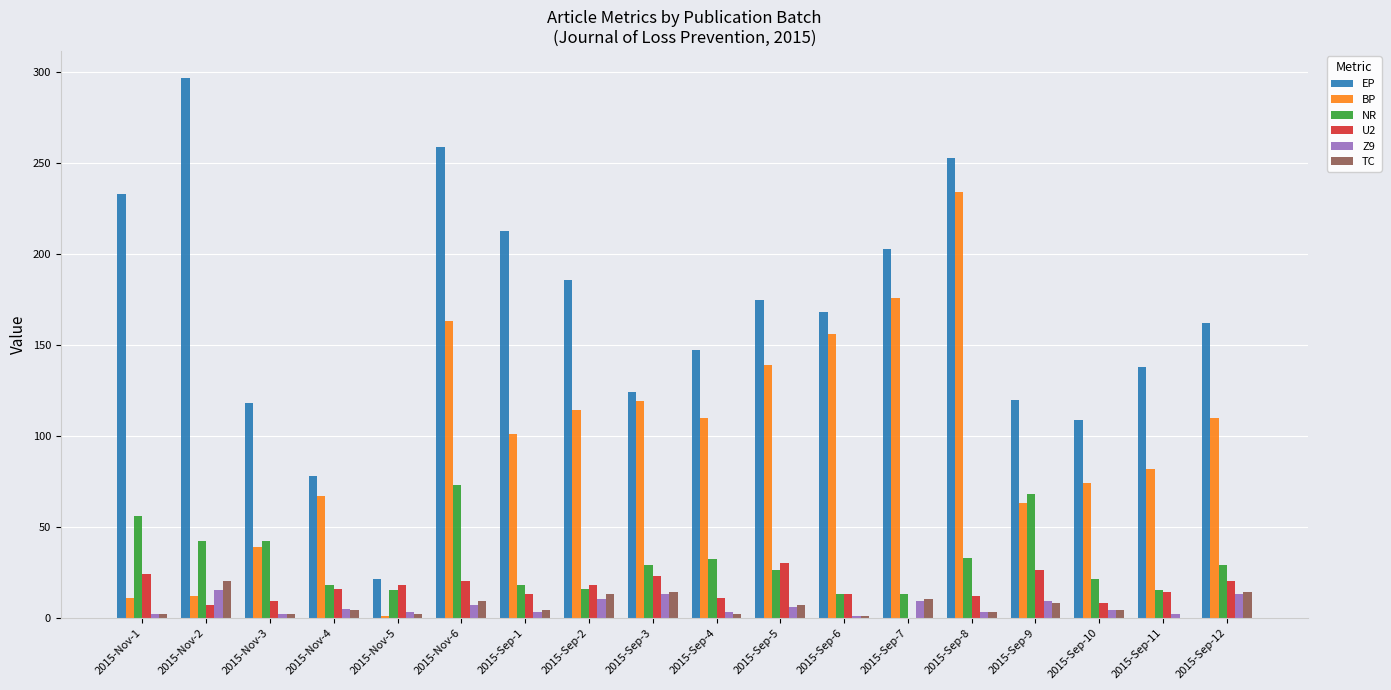

Which series changed the most between 2015-Sep-1 and 2015-Sep-4?

EP